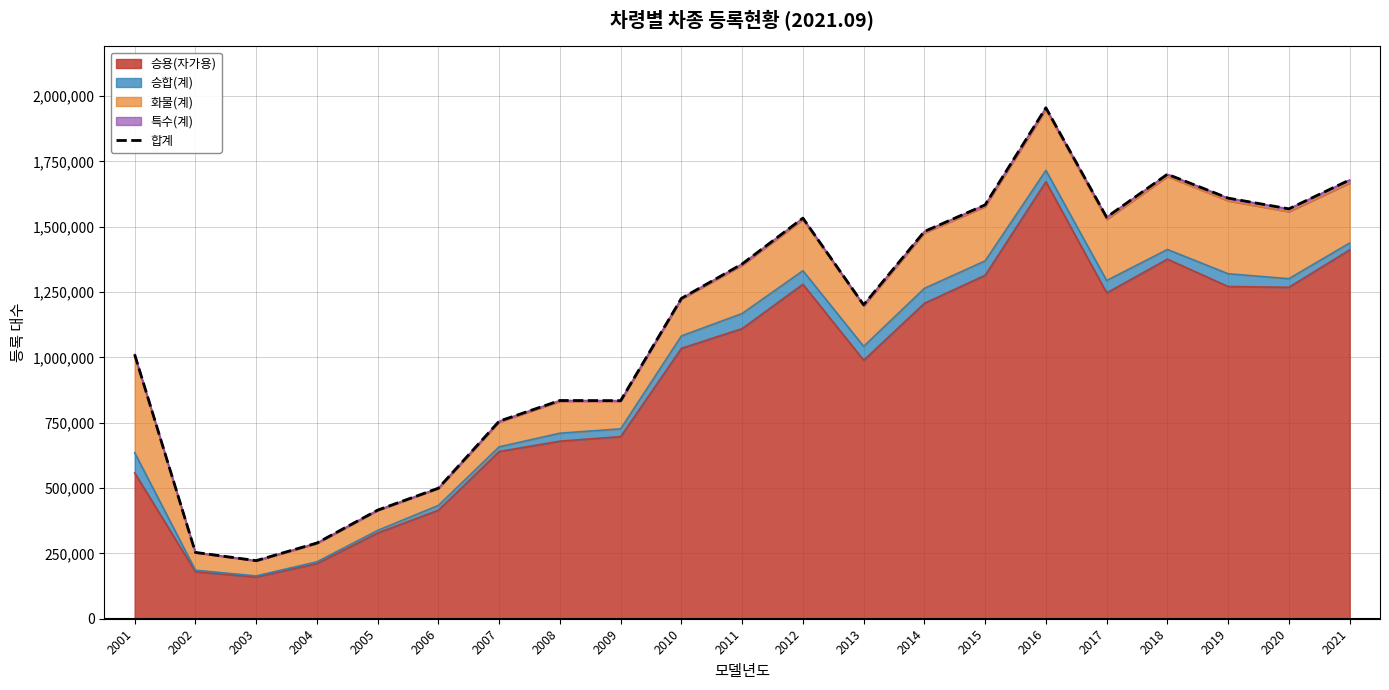

List the labels in order of value, smallest first.

2003, 2002, 2004, 2005, 2006, 2007, 2009, 2008, 2001, 2013, 2010, 2011, 2014, 2012, 2017, 2020, 2015, 2019, 2021, 2018, 2016